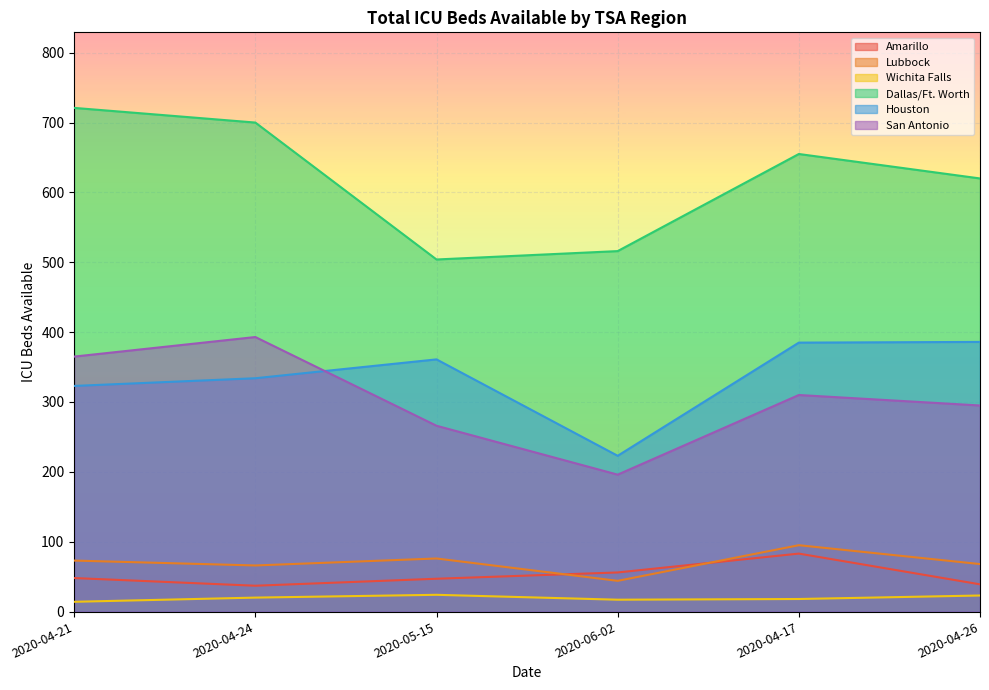

True or false: Wichita Falls and Lubbock intersect in this chart.

False